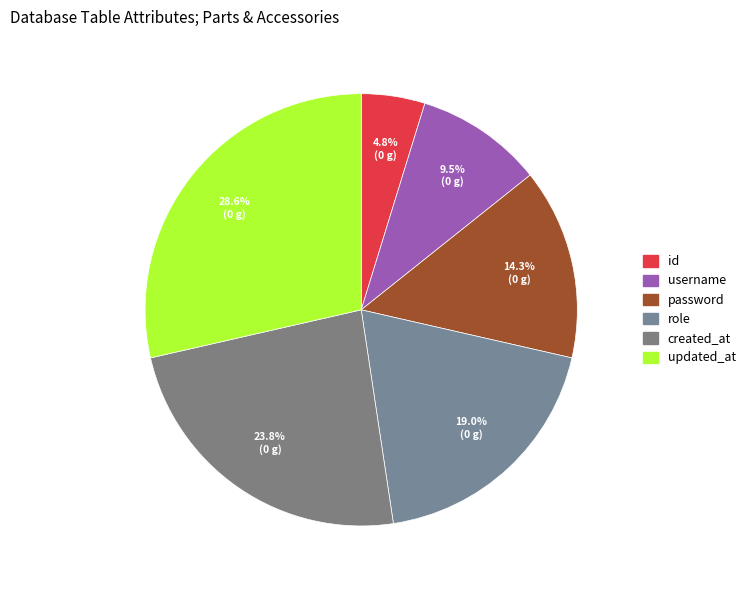

Does role represent more than half of the total?

No